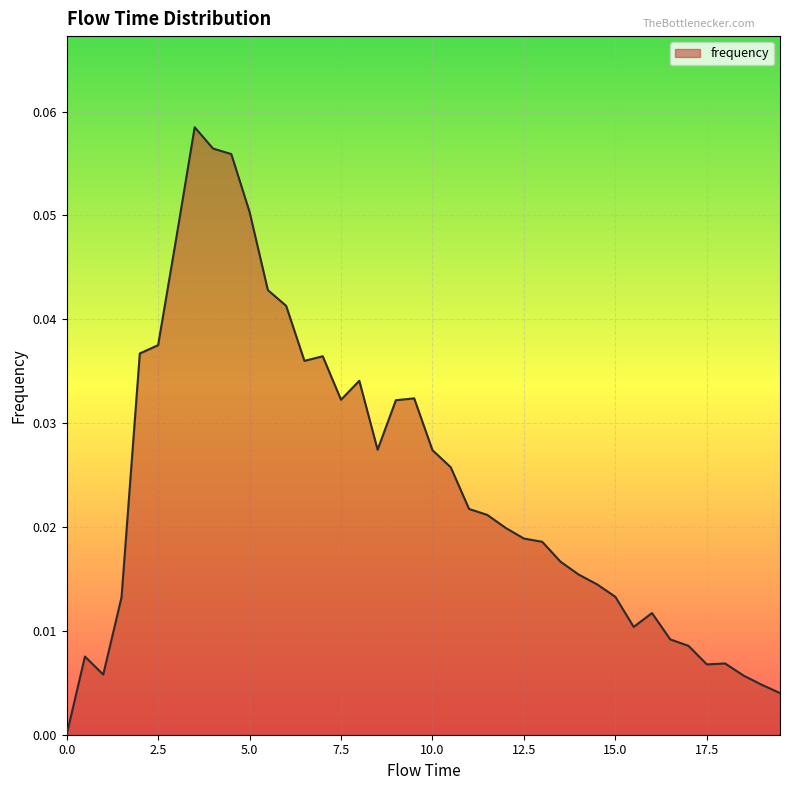

Does the chart have visible grid lines?

Yes